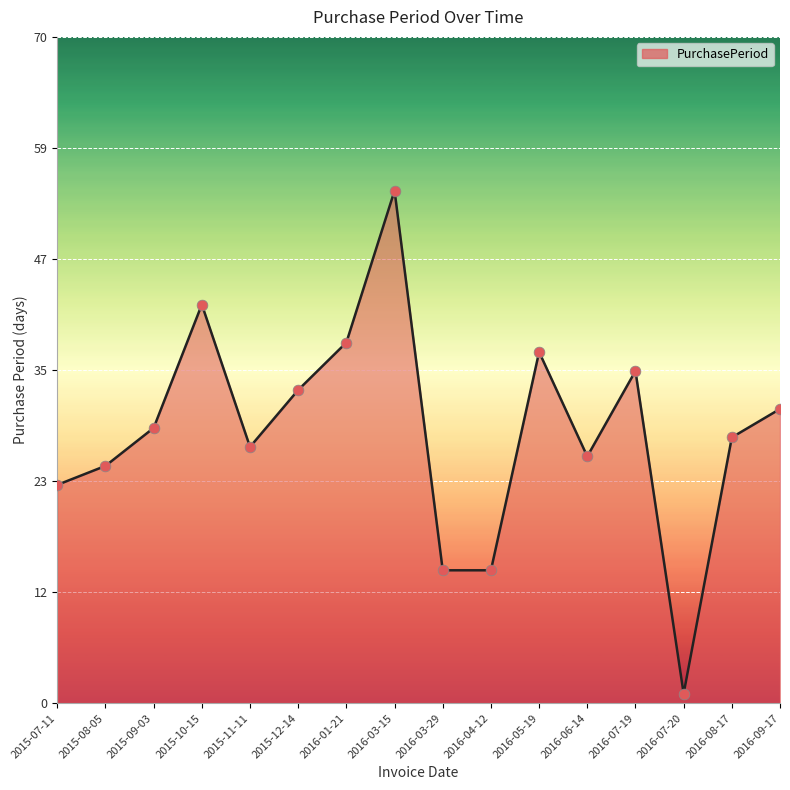

What is the change in value from 2016-03-29 to 2016-06-14?

+12